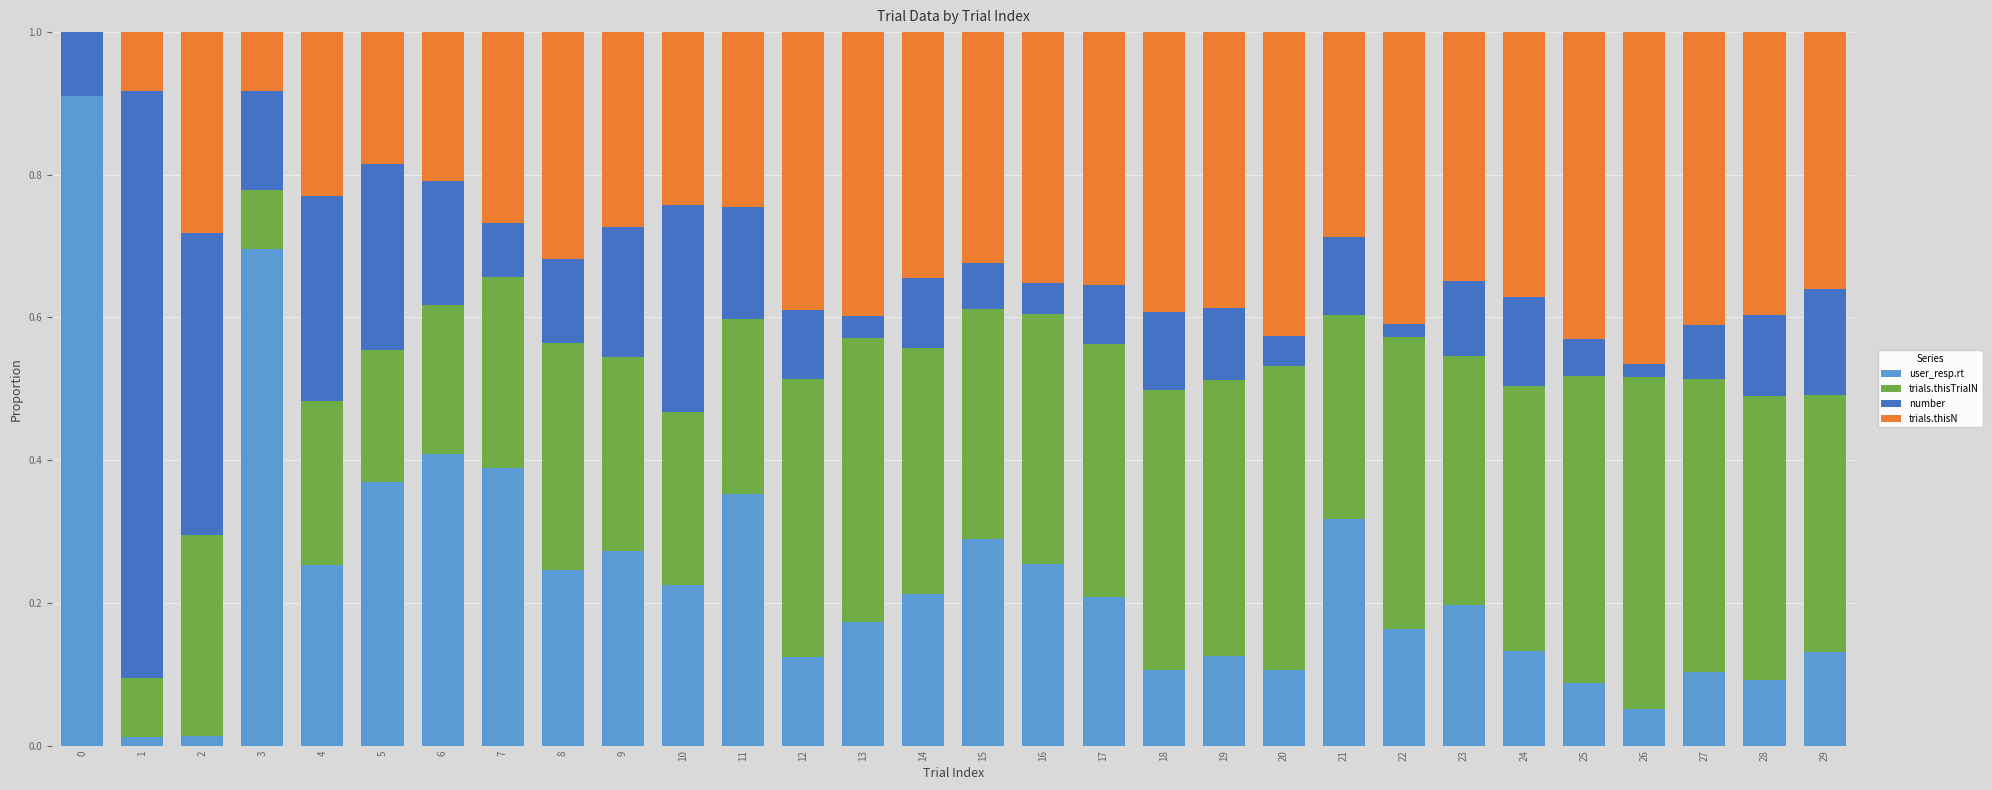

Read the trials.thisN value at 21.

0.3